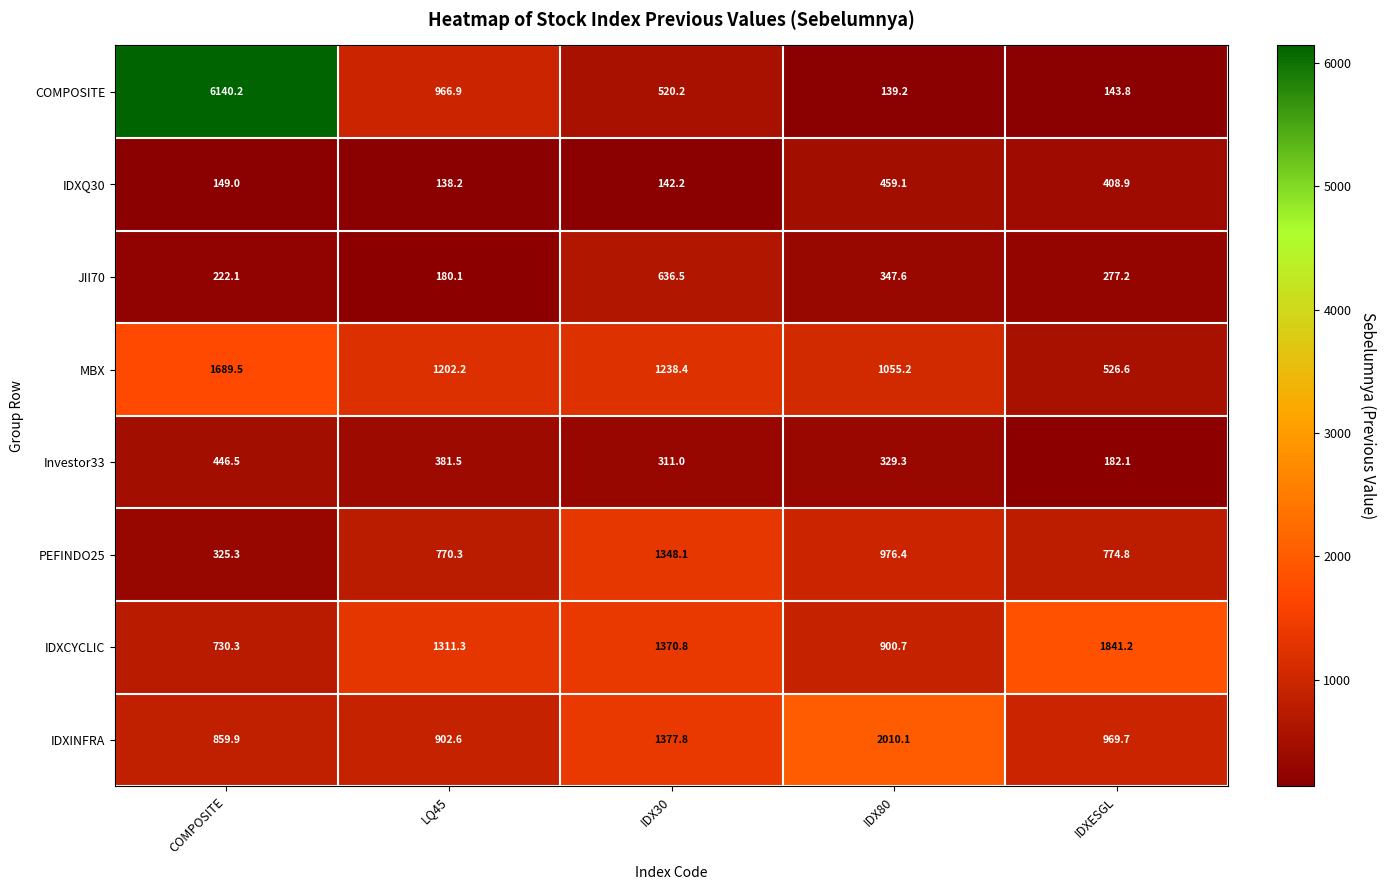

The IDXQ30 series shows 232.3 at IDX80. True or false?

False